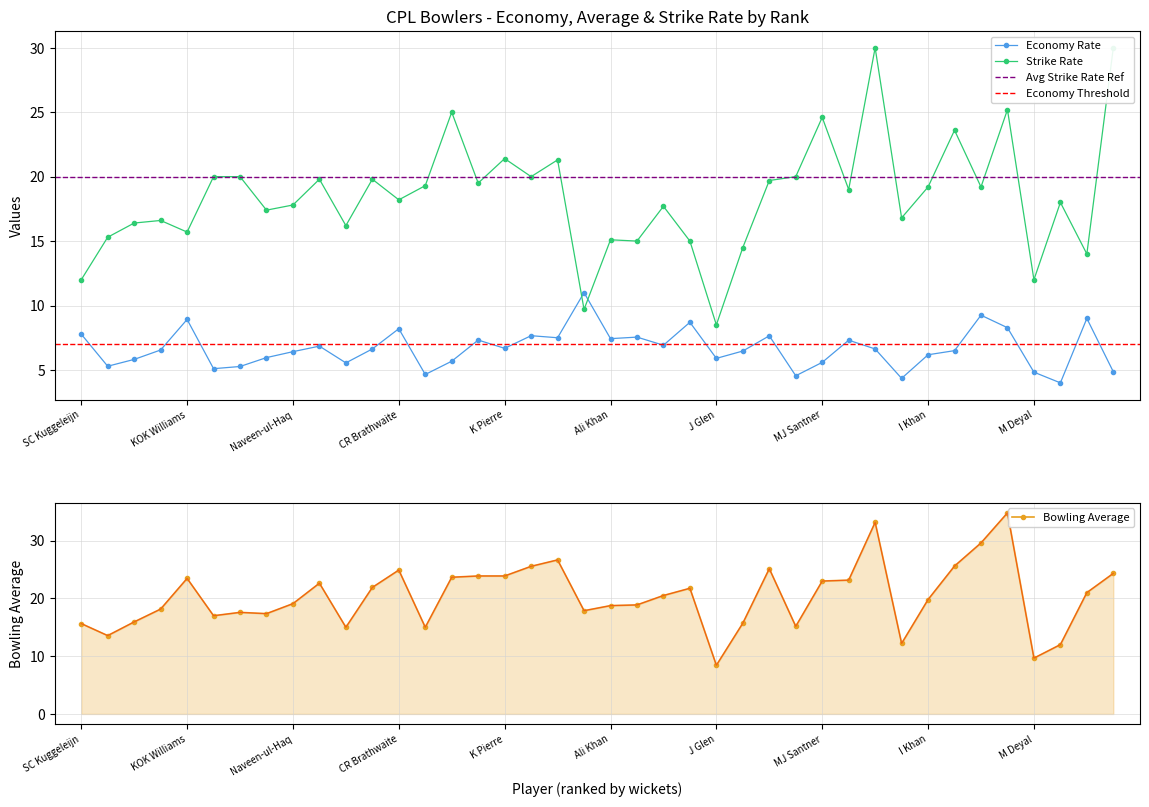

True or false: Economy Rate has more than 1 points higher than both neighbors.

True